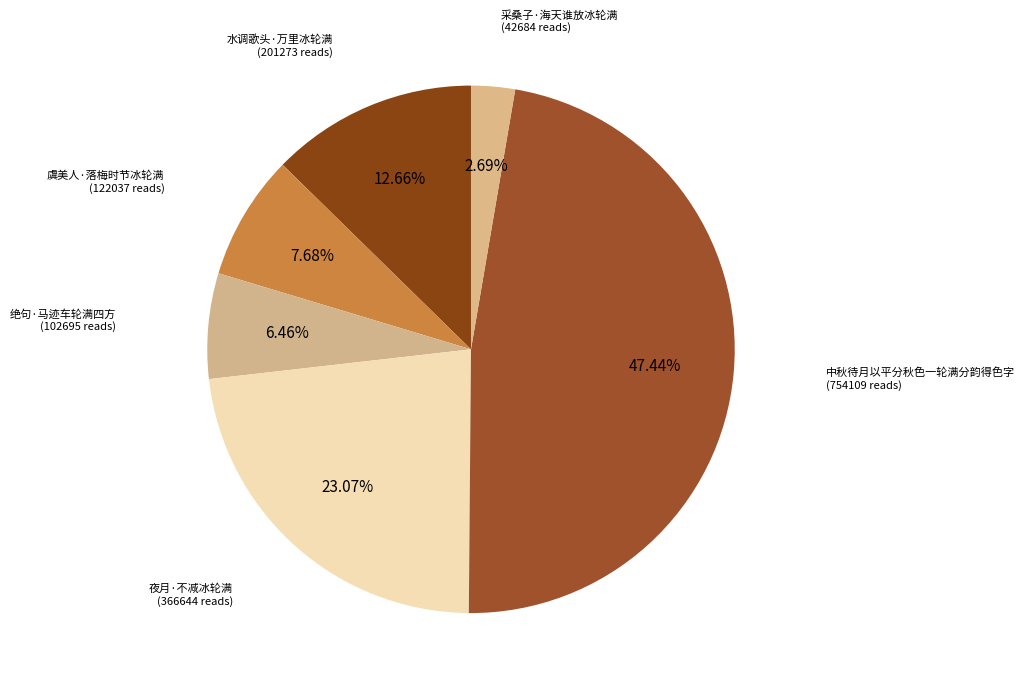

To the nearest percent, what is the average slice percentage?

17%